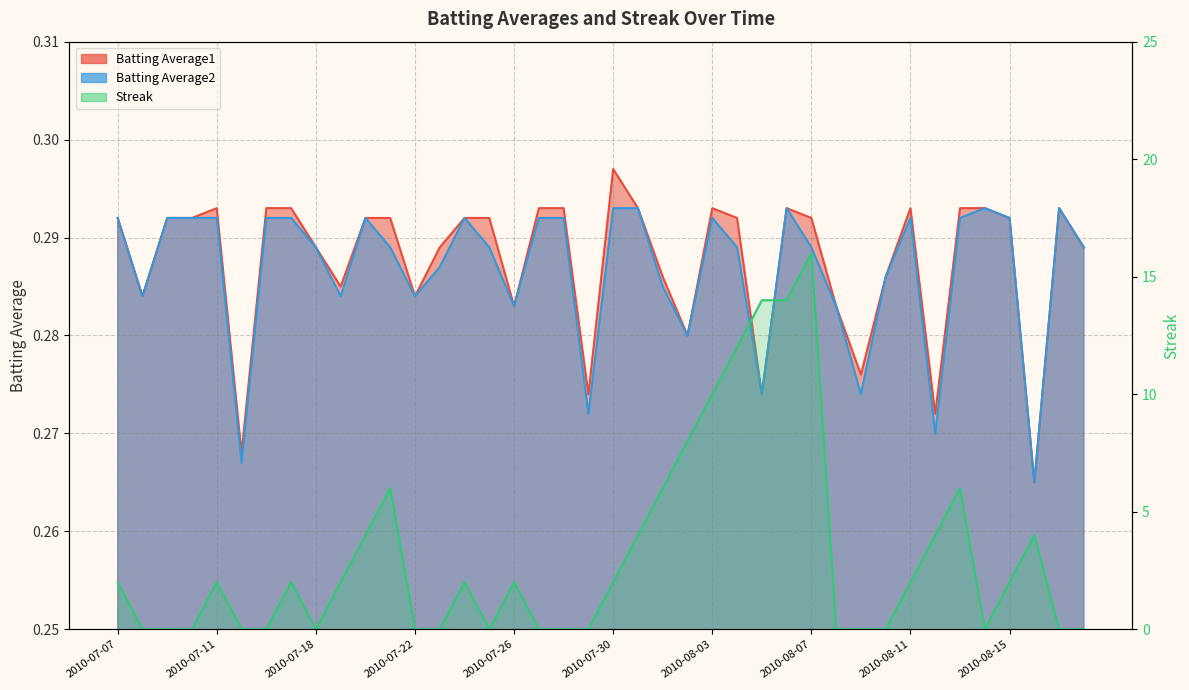

Which series has the largest range (max minus min)?

Streak